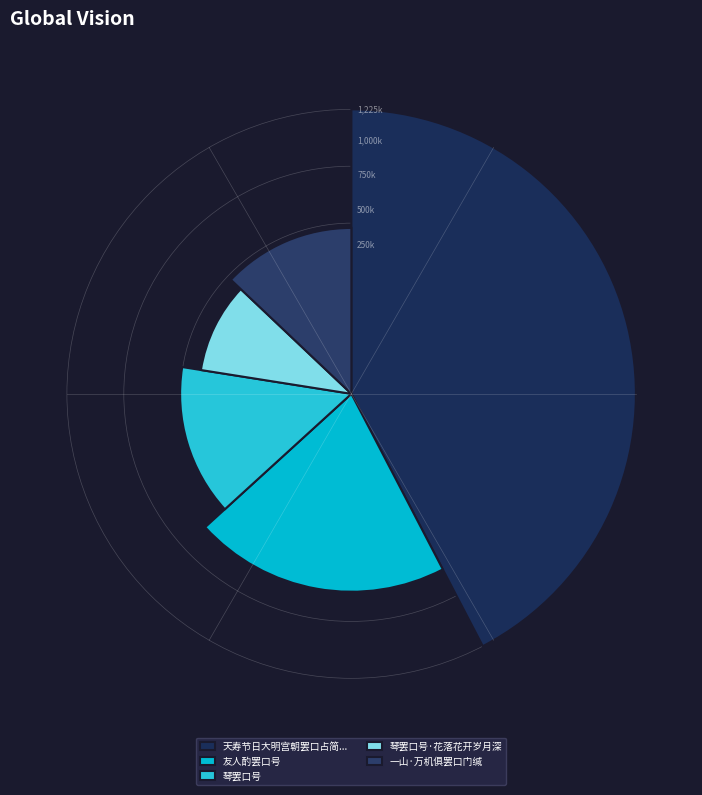

What is the change in value from 天寿节日大明宫朝罢口占简张约中博士 to 友人酌罢口号?

-621366